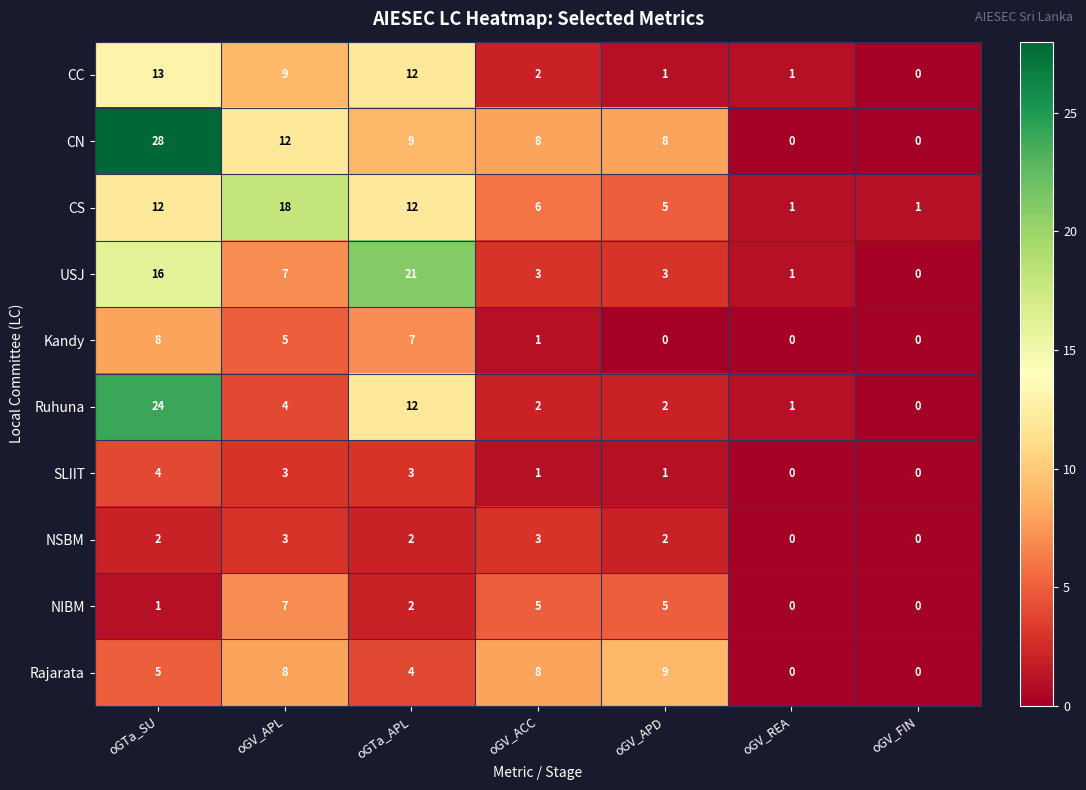

At which category is the sum across all series the highest?

oGTa_SU